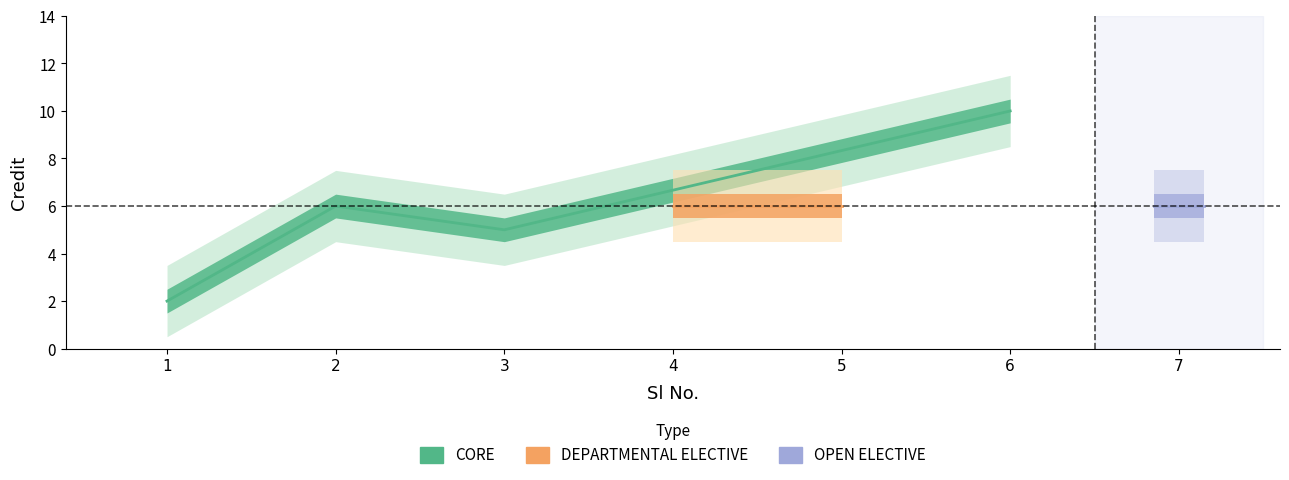

True or false: the data has more than 0 interior local peaks.

True